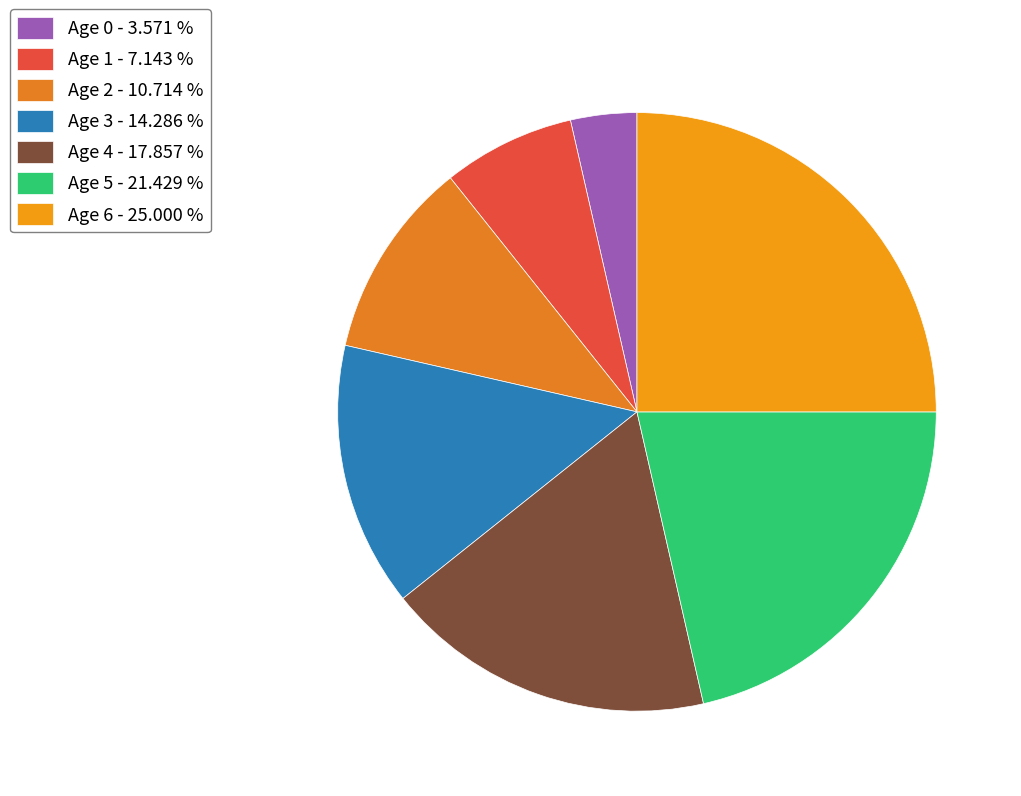

Does any single category account for the majority?

No